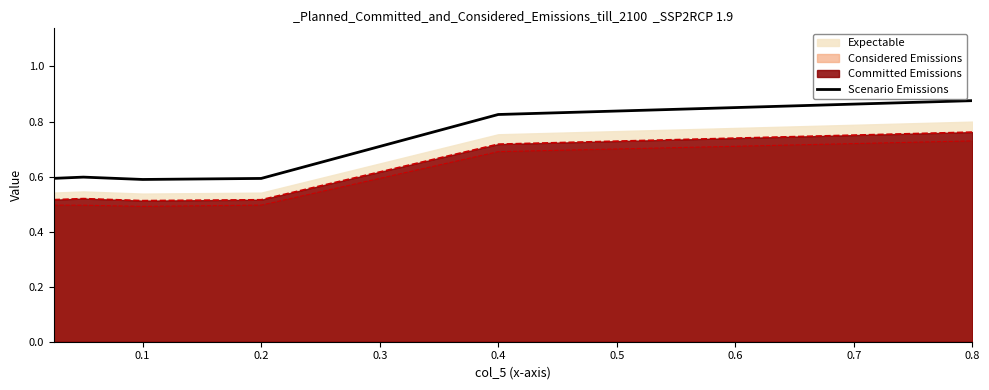

What is the greatest value displayed?

0.9